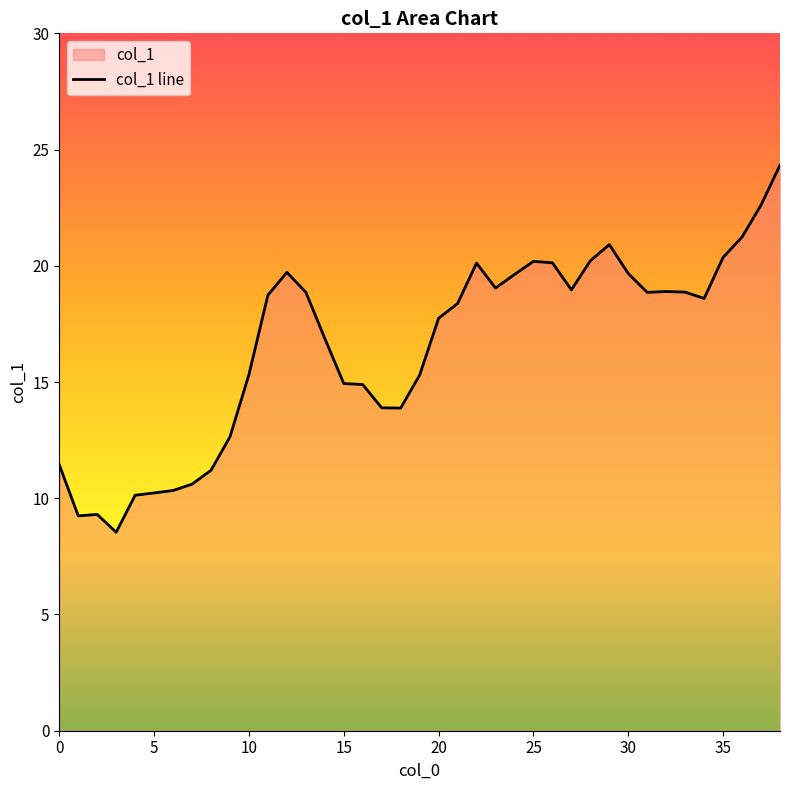

What is the greatest value displayed?

24.3